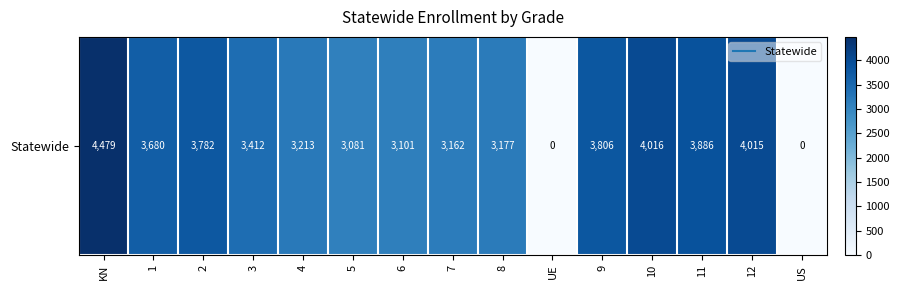

How many values are above zero?

13